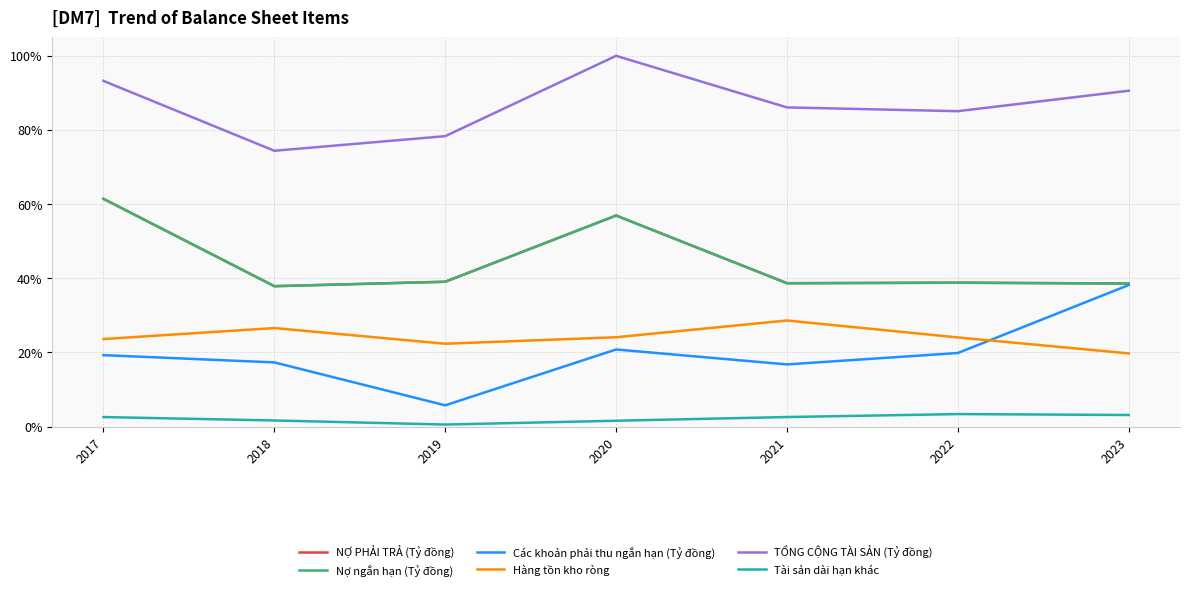

Which category has the highest value in the Tài sản dài hạn khác series?

2022